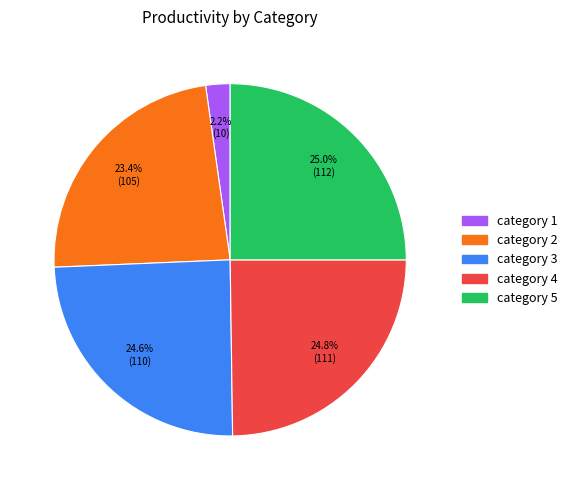

To the nearest percent, what percentage of the pie is category 1?

2%